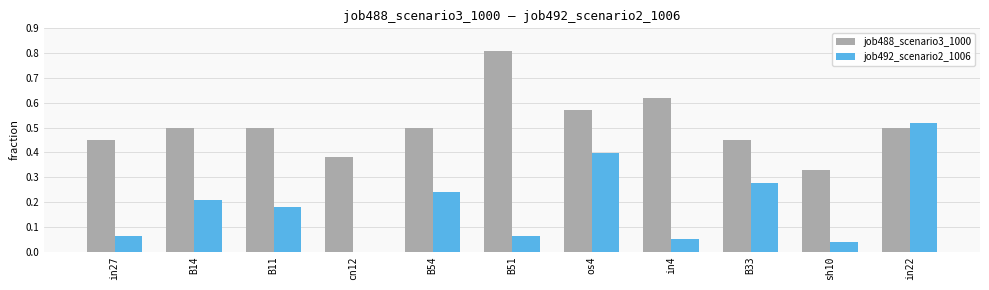

Where is job492_scenario2_1006 nearest to the value 0?

cn12